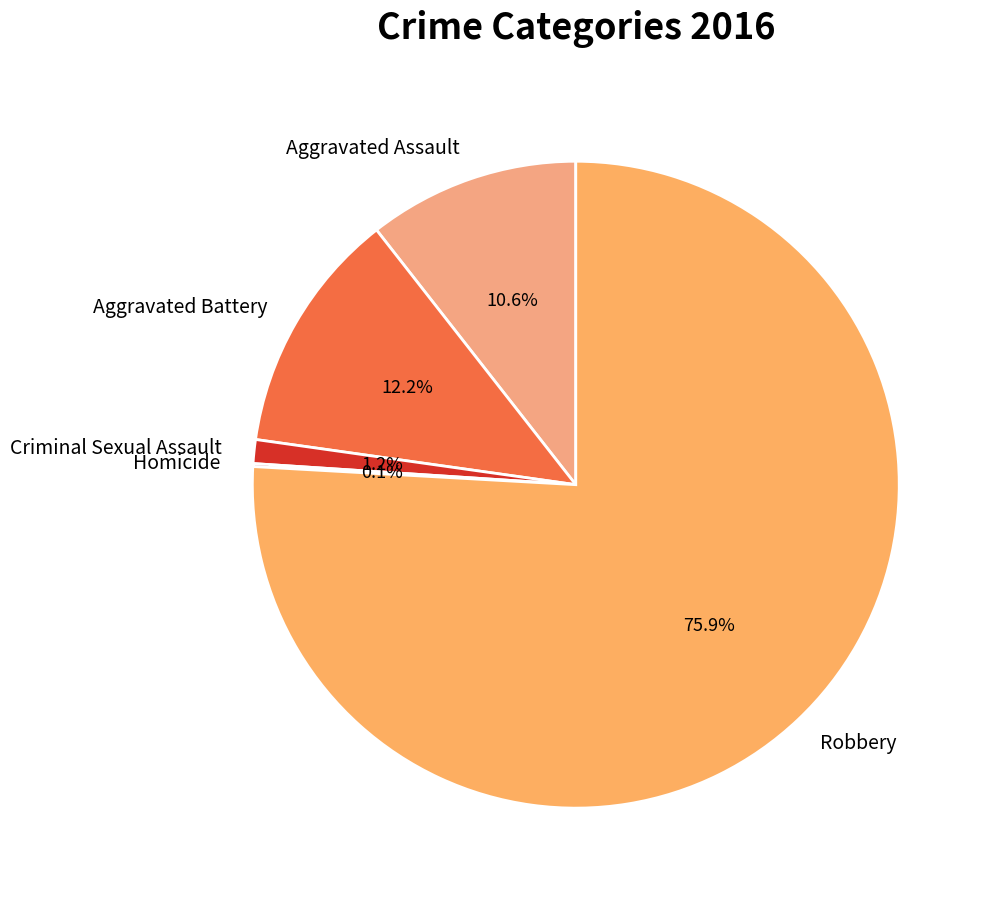

What is the largest slice in the pie chart?

Robbery